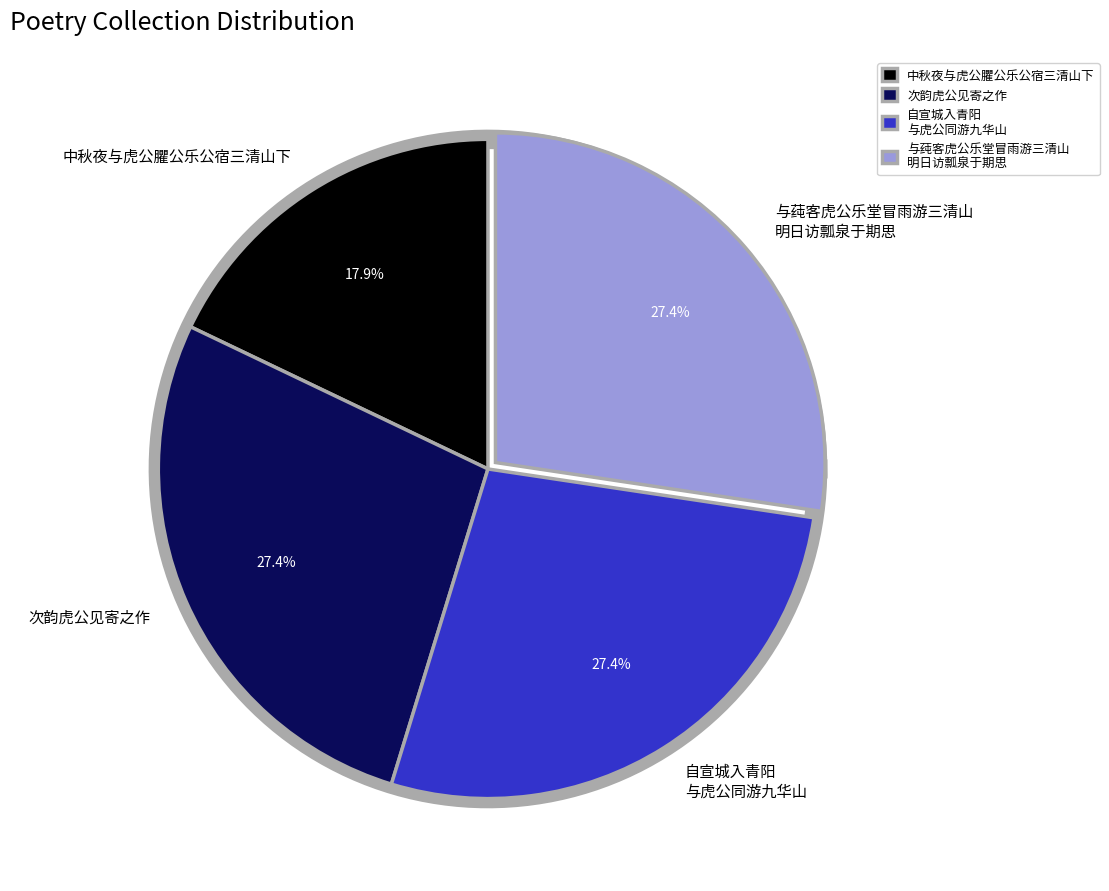

Does 次韵虎公见寄之作 represent more than half of the total?

No